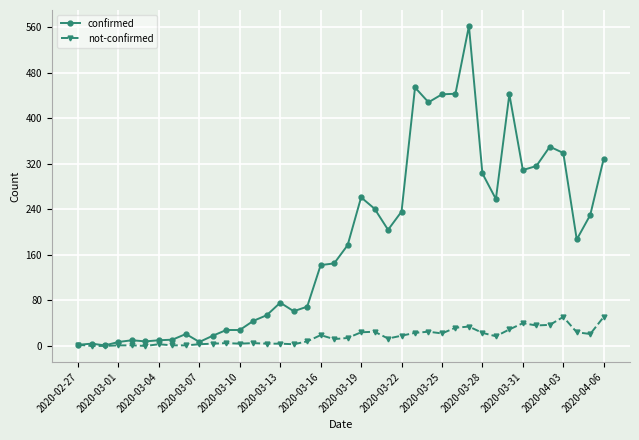

Rank the series by their maximum value, from highest to lowest.

confirmed, not-confirmed